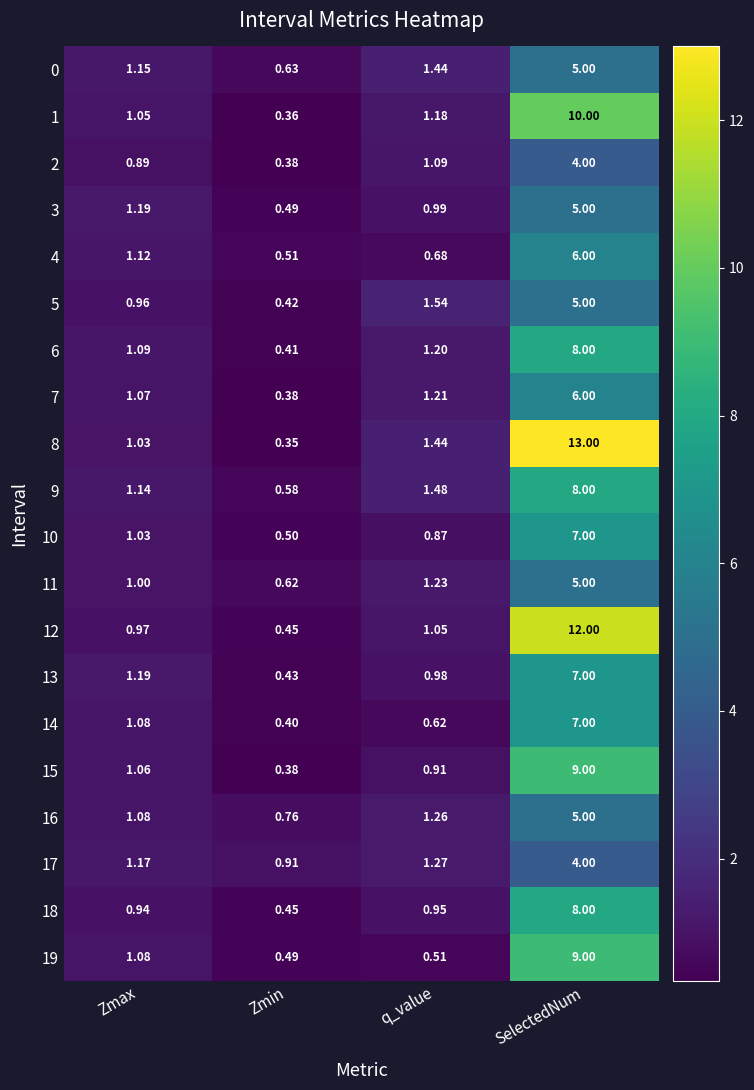

At which label does 15 first exceed 1?

Zmax